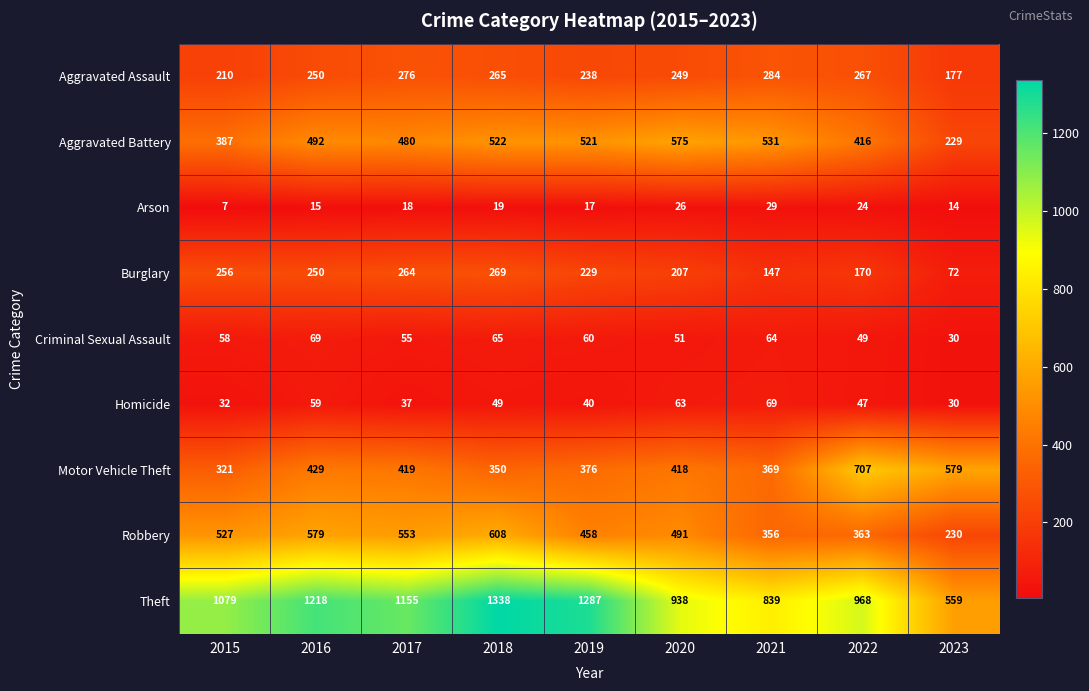

At how many categories does at least one series exceed 997?

5